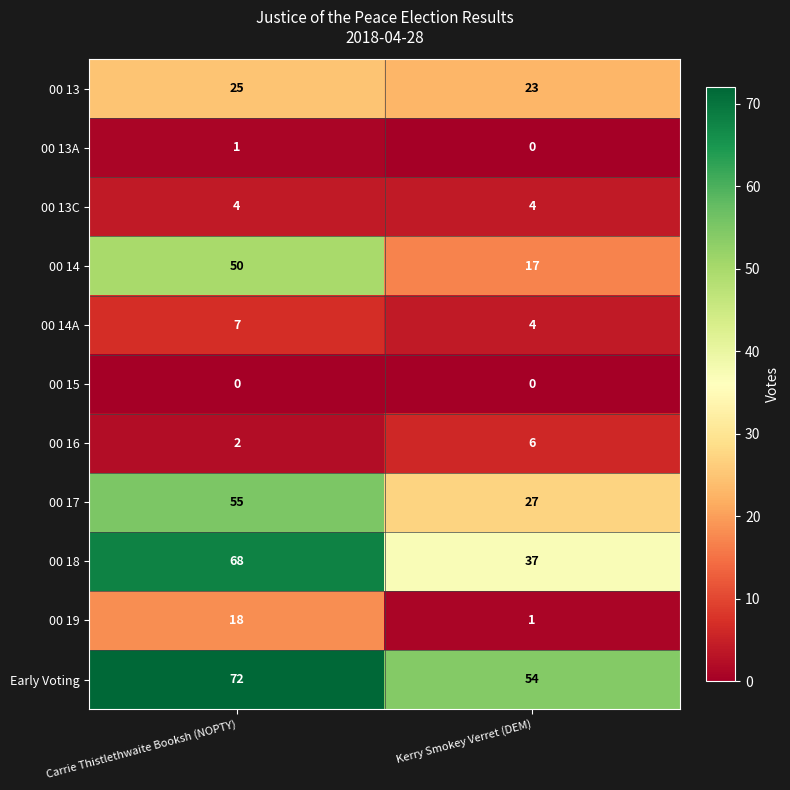

The value of Early Voting at Carrie Thistlethwaite Booksh (NOPTY) is 72. True or false?

True